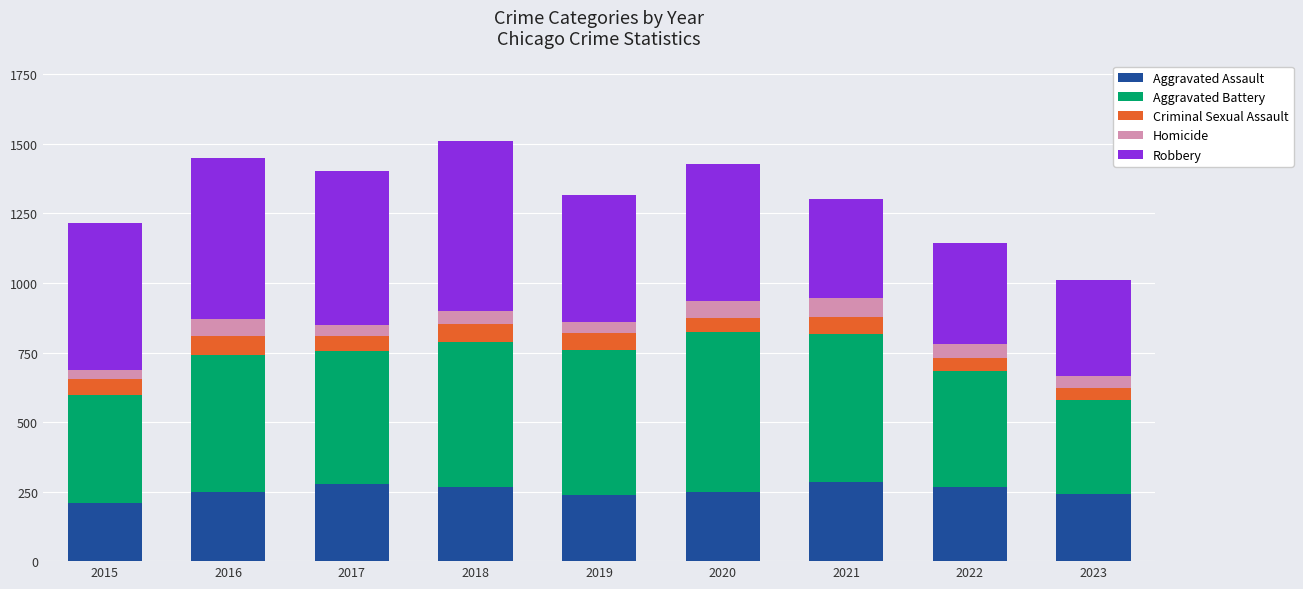

How many data points does each series have?

9